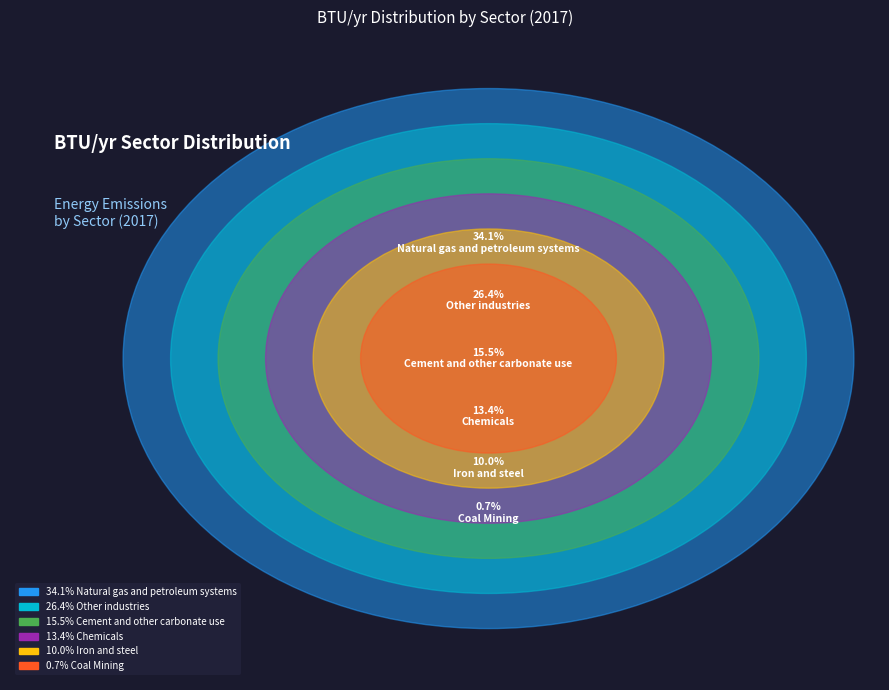

Does Chemicals account for over 50% of the chart?

No